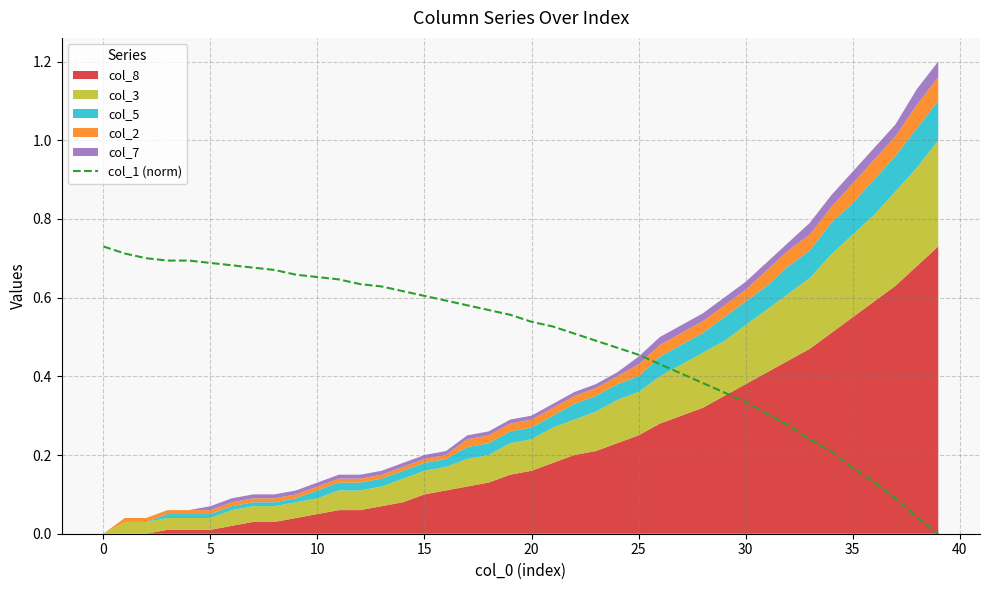

Reading right to left, list all the values displayed in this chart.

0.0	0.0	0.1	0.1	0.2	0.2	0.2	0.3	0.3	0.3	0.4	0.4	0.4	0.4	0.5	0.5	0.5	0.5	0.5	0.5	0.6	0.6	0.6	0.6	0.6	0.6	0.6	0.6	0.6	0.7	0.7	0.7	0.7	0.7	0.7	0.7	0.7	0.7	0.7	0.7